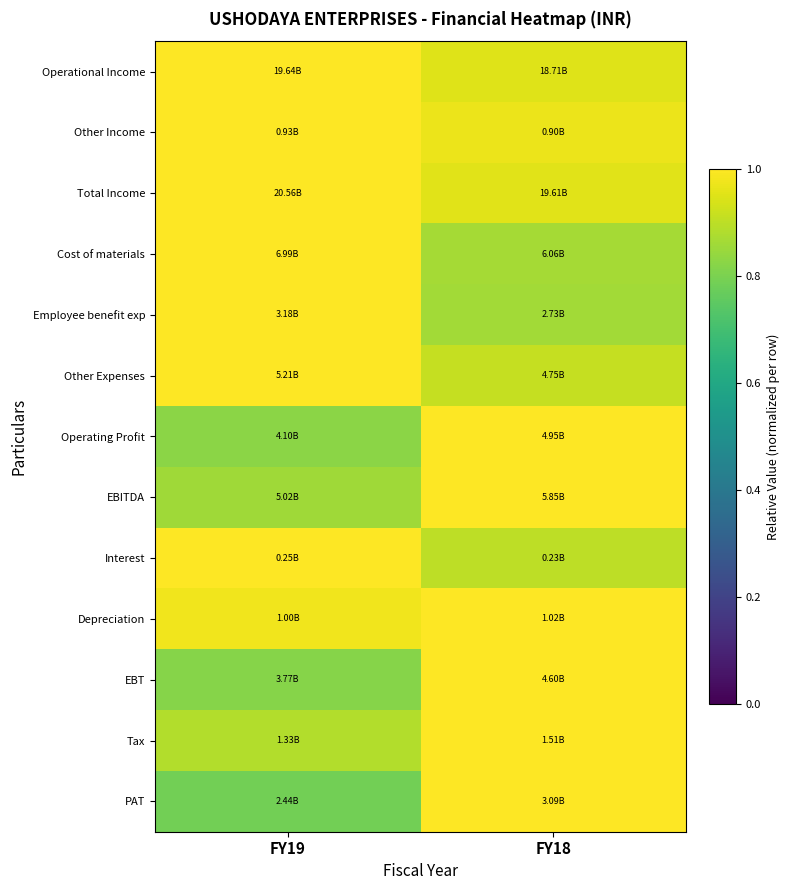

Reading right to left, what are all the values shown in this chart?

Operational Income: FY18=1.0	FY19=1.0
Other Income: FY18=1.0	FY19=1.0
Total Income: FY18=1.0	FY19=1.0
Cost of materials: FY18=0.9	FY19=1.0
Employee benefit exp: FY18=0.9	FY19=1.0
Other Expenses: FY18=0.9	FY19=1.0
Operating Profit: FY18=1.0	FY19=0.8
EBITDA: FY18=1.0	FY19=0.9
Interest: FY18=0.9	FY19=1.0
Depreciation: FY18=1.0	FY19=1.0
EBT: FY18=1.0	FY19=0.8
Tax: FY18=1.0	FY19=0.9
PAT: FY18=1.0	FY19=0.8